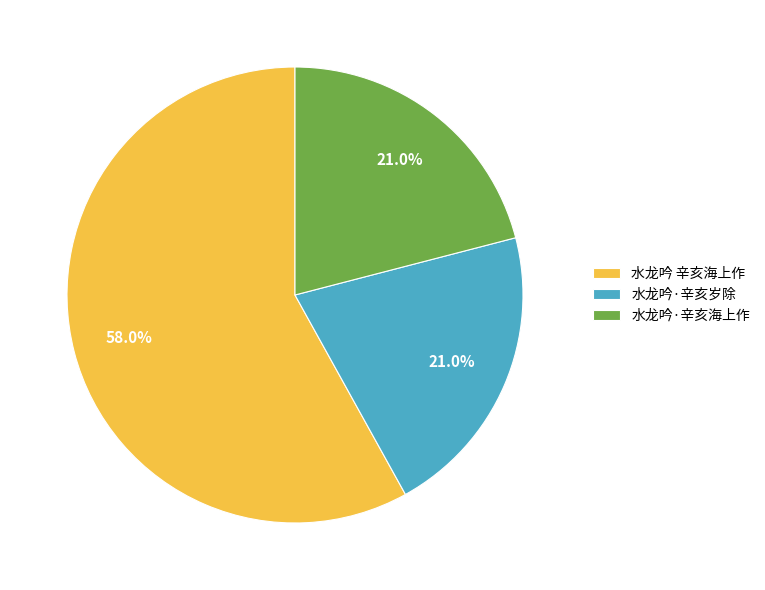

What is the largest slice in the pie chart?

水龙吟 辛亥海上作